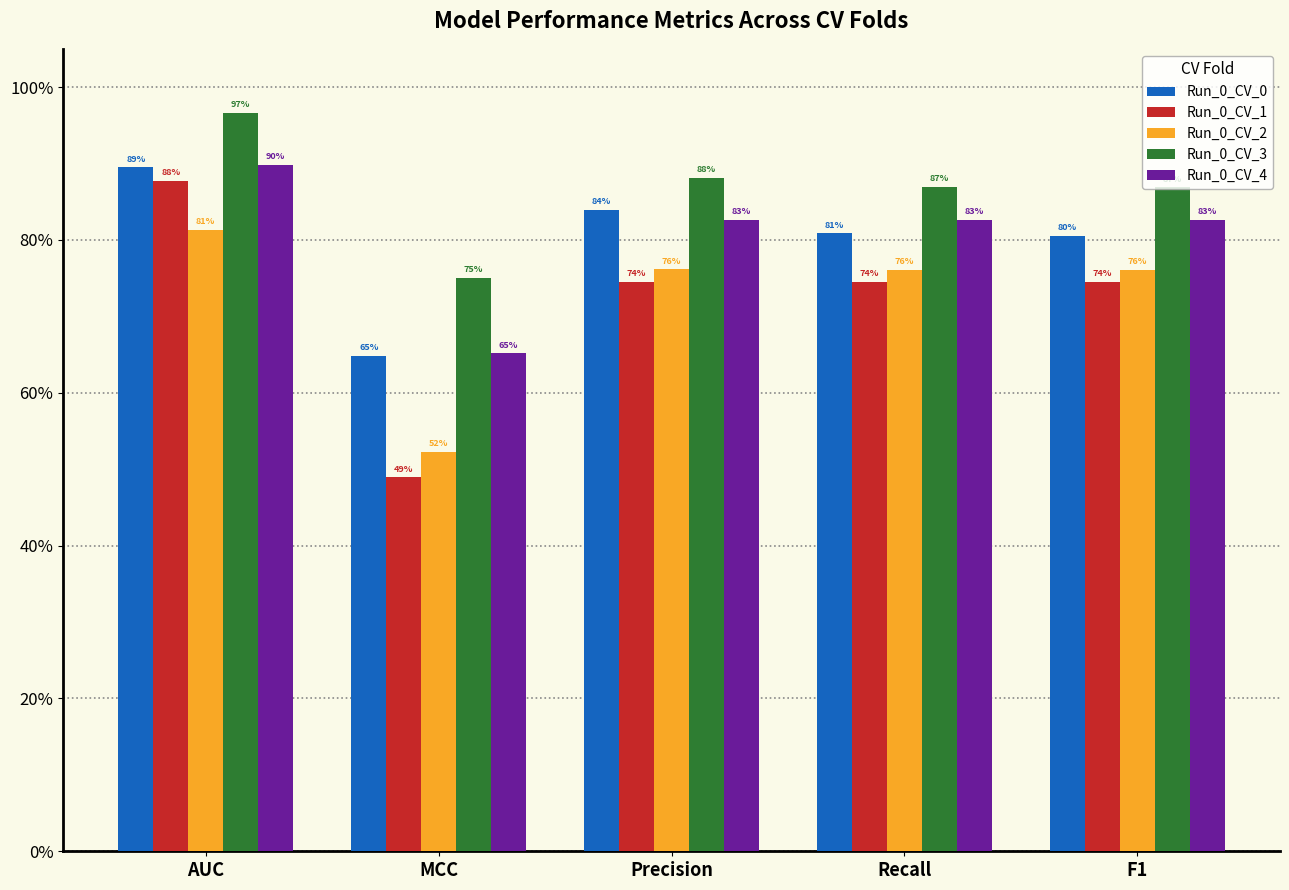

At which label is Run_0_CV_1 closest to 0?

MCC